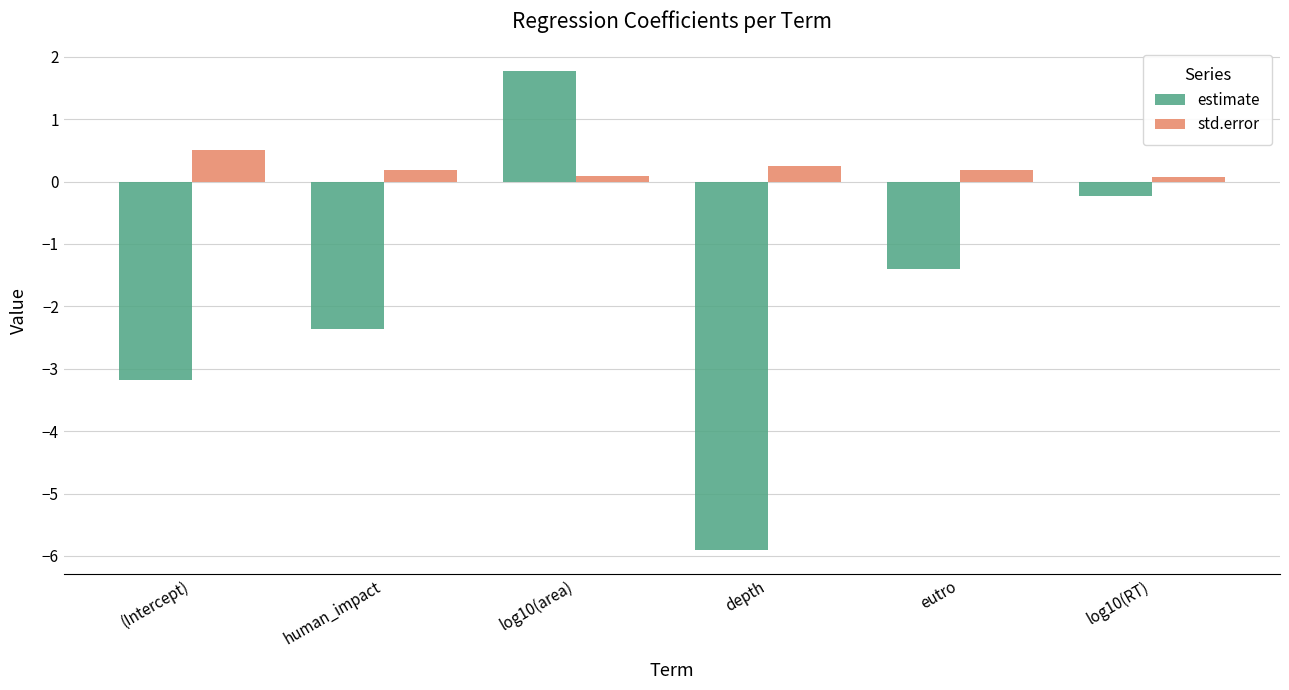

What are all the series names shown in the legend?

estimate, std.error